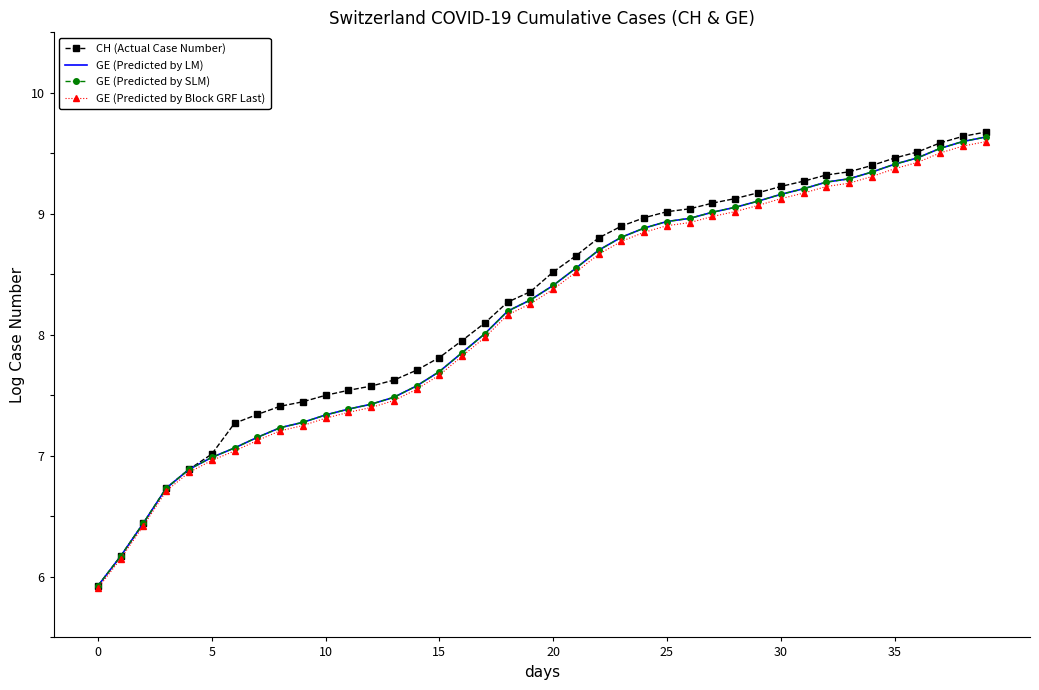

Is this an area chart (filled region under the line)?

No